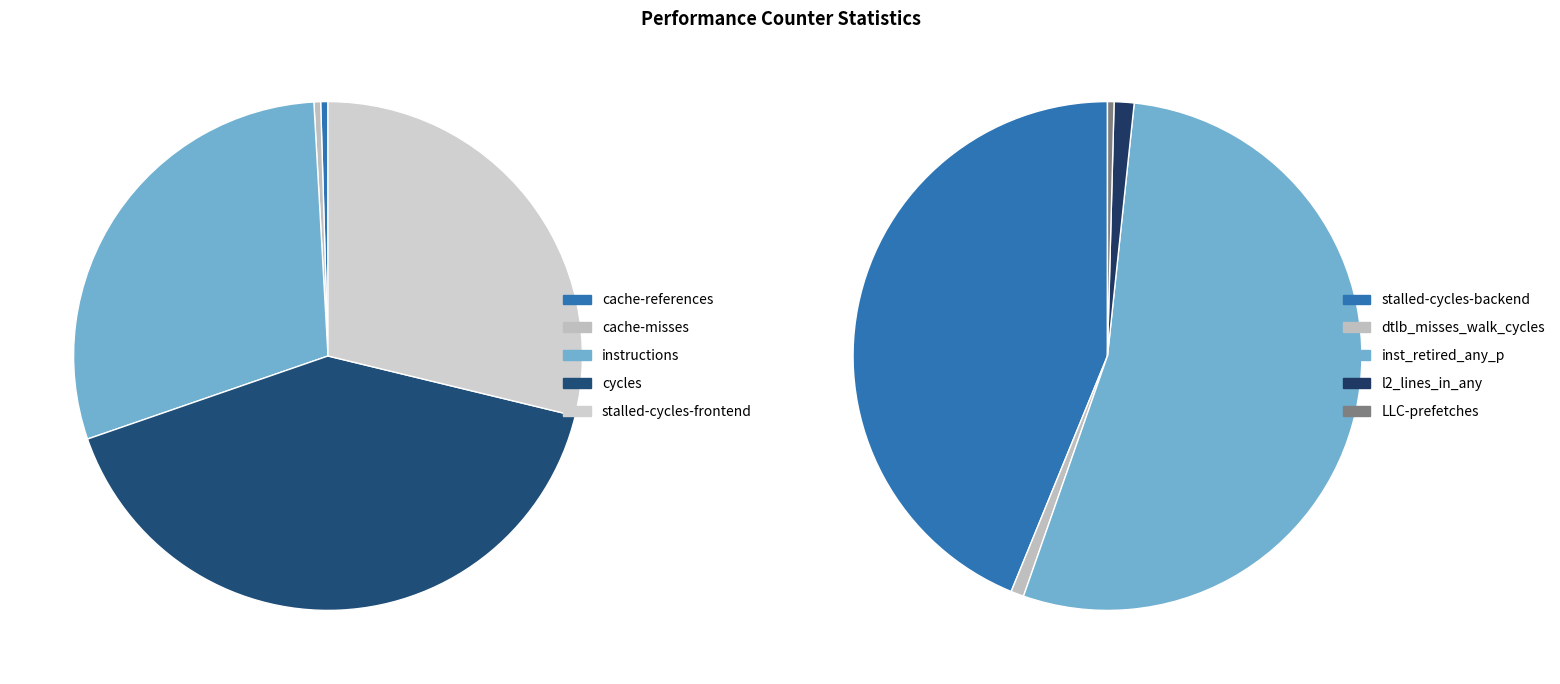

Combined, do l2_lines_in_any and dtlb_misses_walk_cycles account for over 50%?

No